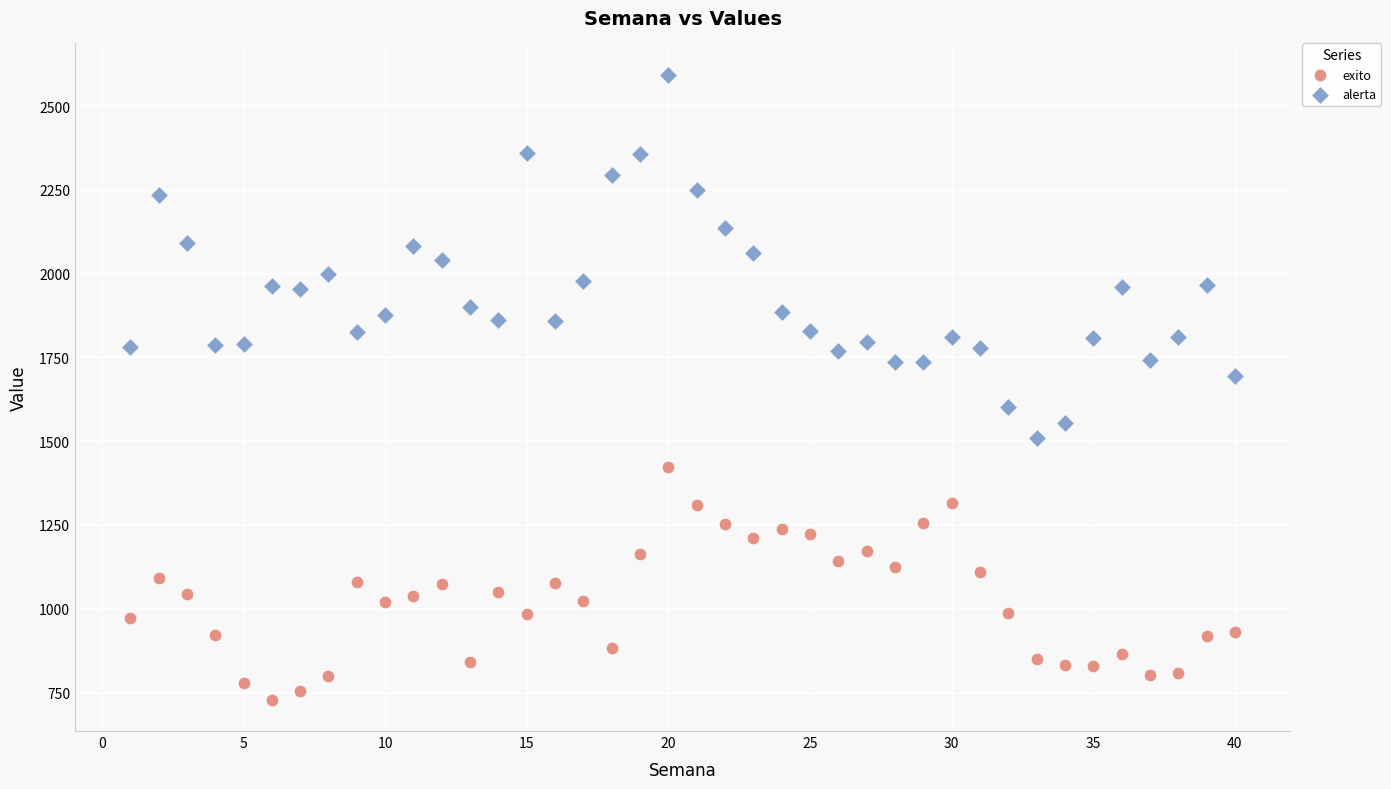

Which series reaches the maximum Y coordinate?

alerta